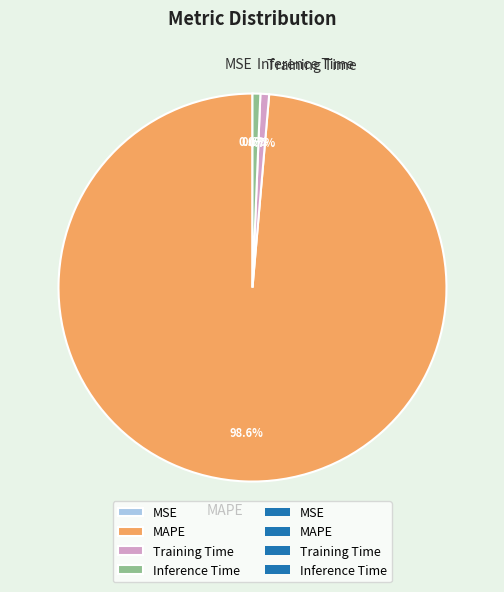

Is it true that MAPE is 89% of the pie?

False